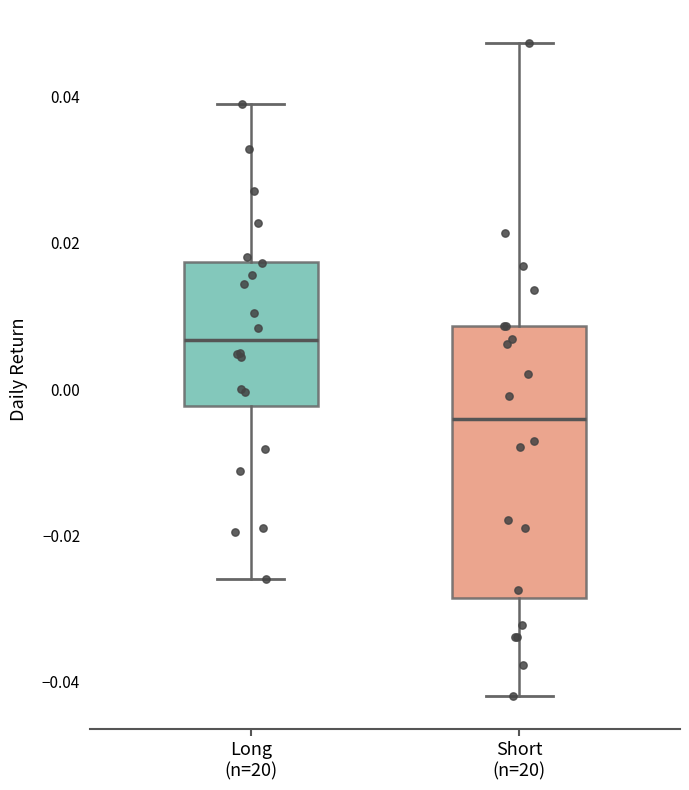

Where does the lower whisker of the box for Short (n=20) end on the y-axis? The values are not printed on the chart, so give them approximately, as read against the axis.

-0.042